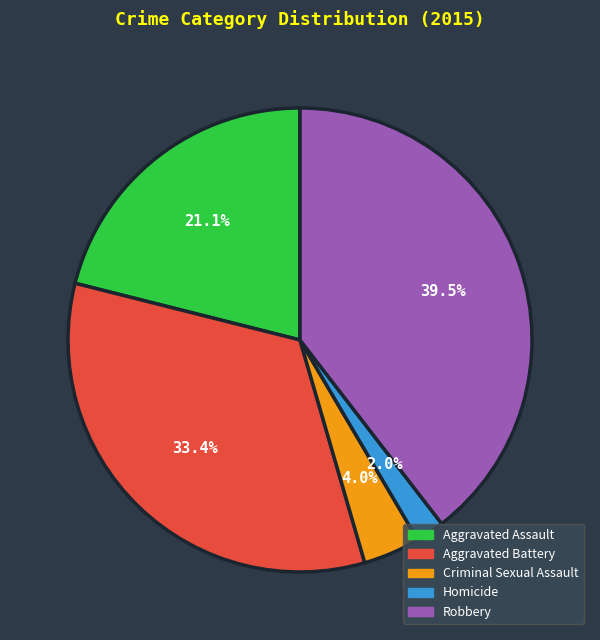

What is the smallest slice in the pie chart?

Homicide